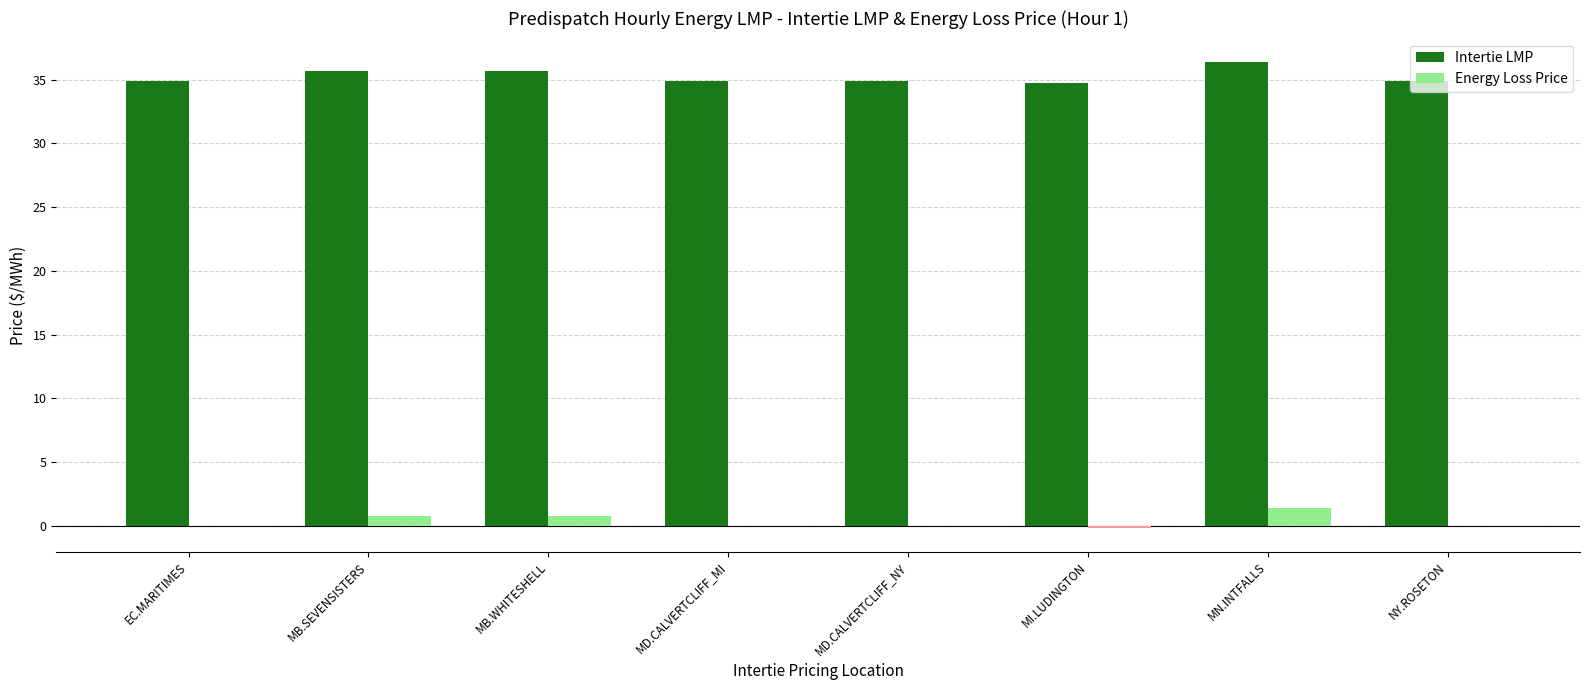

Is it true that Intertie LMP equals 35.7 at MB.SEVENSISTERS?

True